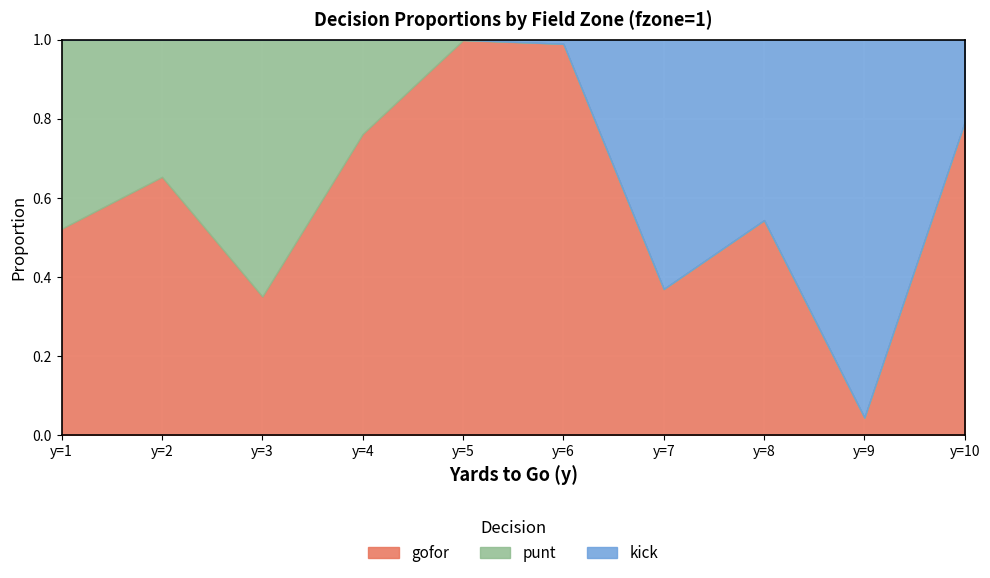

At y=1, list the series in order from smallest to largest.

kick, punt, gofor